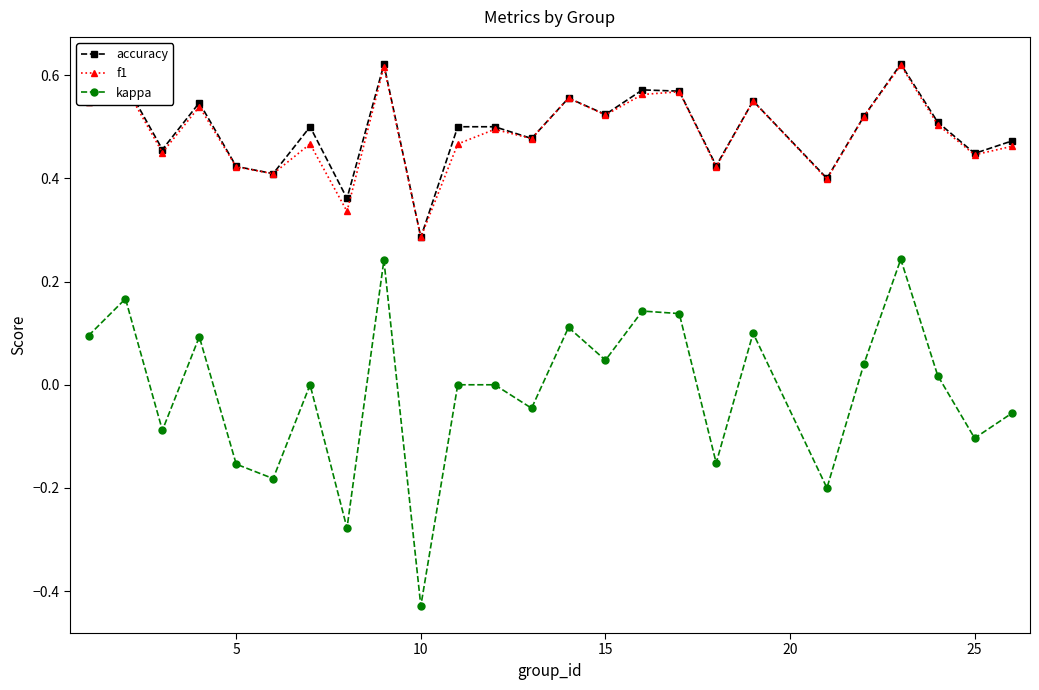

Which series has the largest range (max minus min)?

kappa